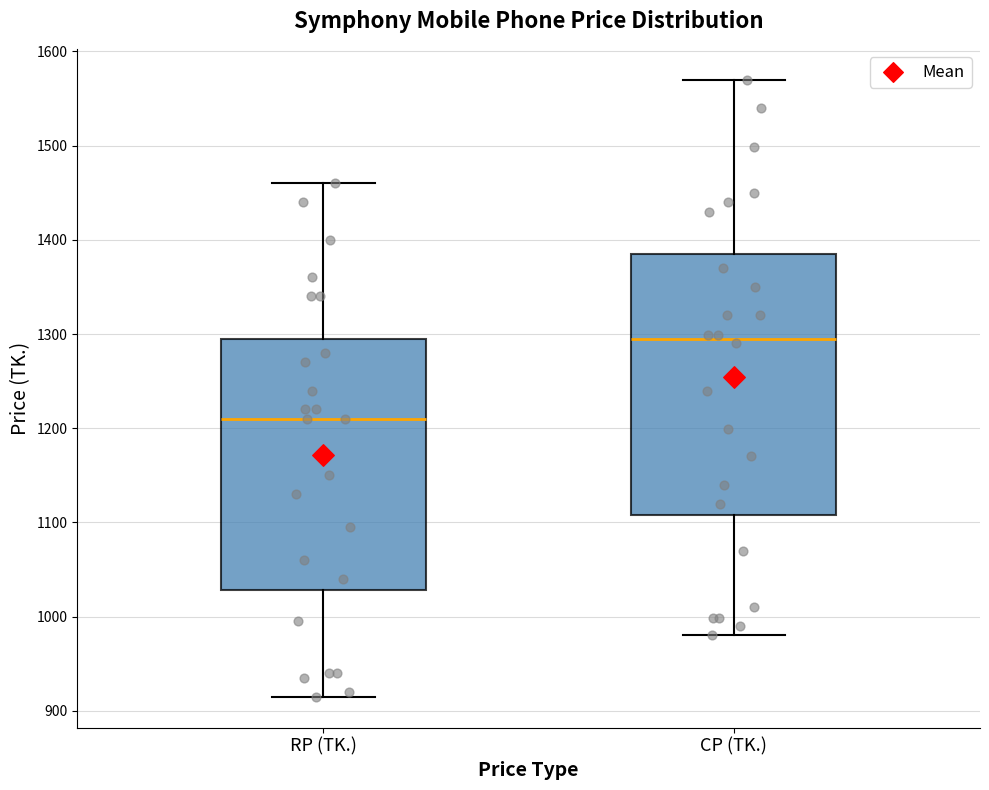

Which box has the lowest median line?

RP (TK.)